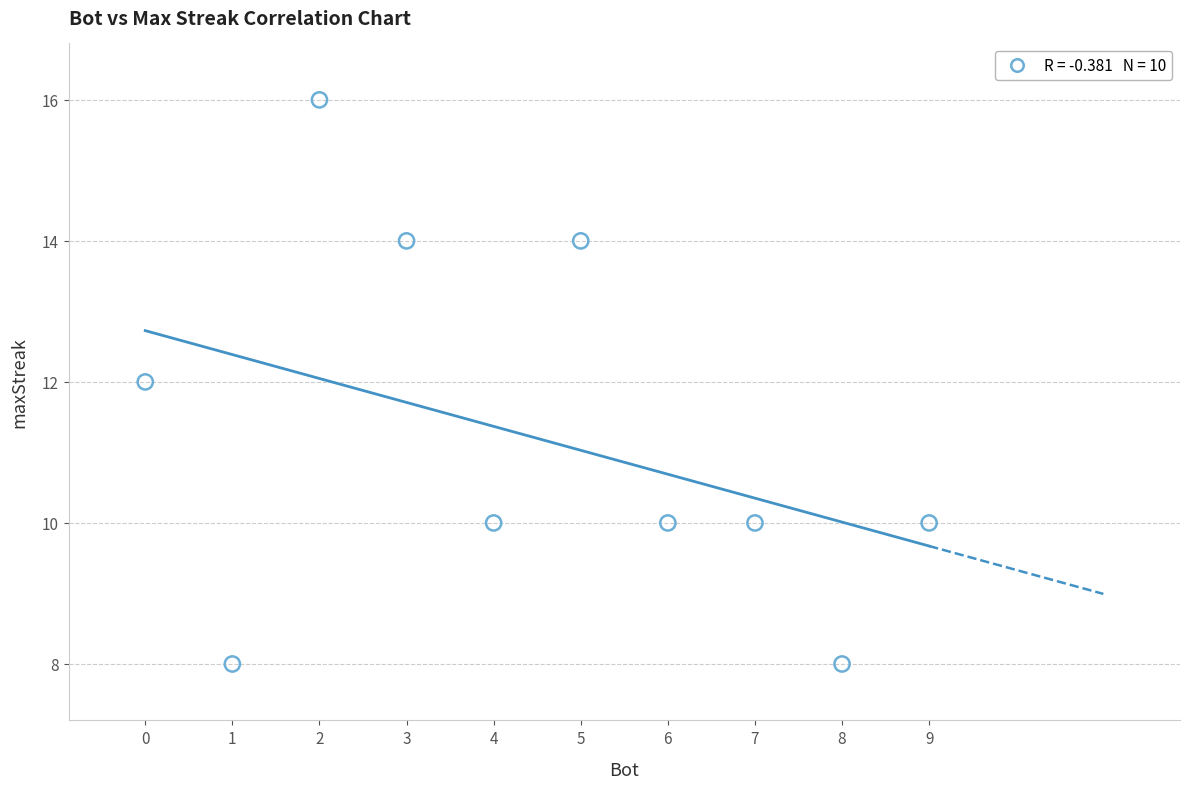

What is the range of Y values (max minus min)?

8